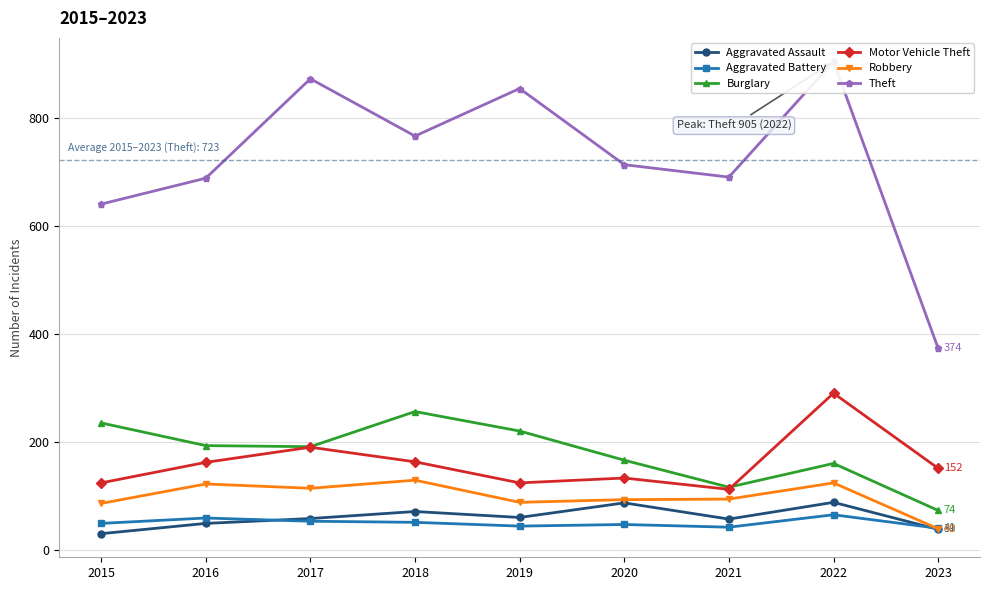

The value of Motor Vehicle Theft at 2021 is 53. True or false?

False